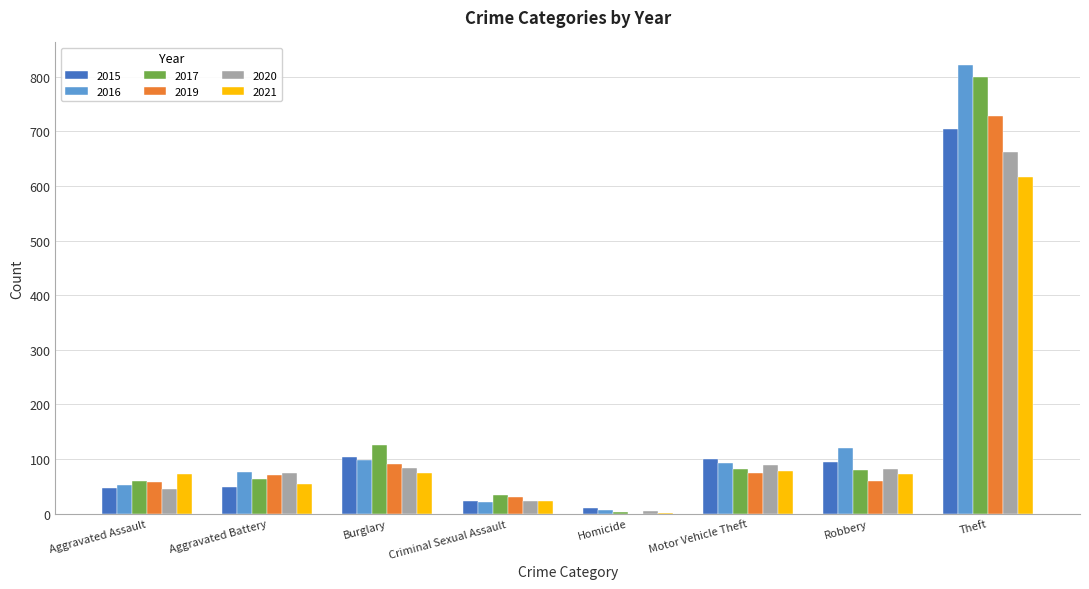

True or false: 2015 has a value of 134 at Motor Vehicle Theft.

False